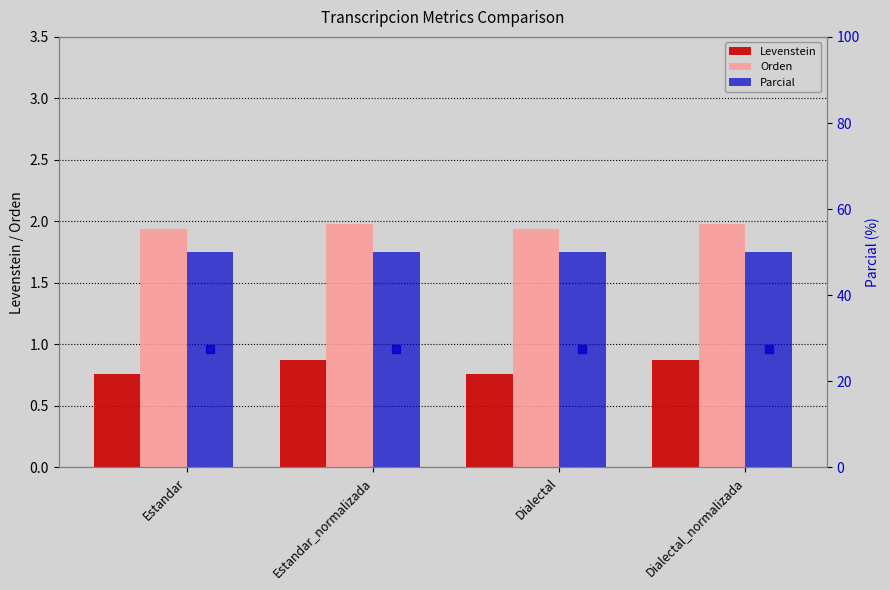

Where is Levenstein nearest to the value 0?

Estandar